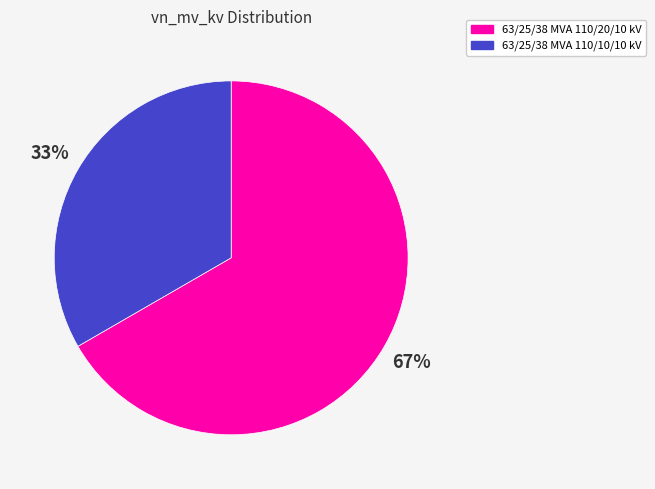

Do 63/25/38 MVA 110/10/10 kV and 63/25/38 MVA 110/20/10 kV together represent more than half of the pie?

Yes